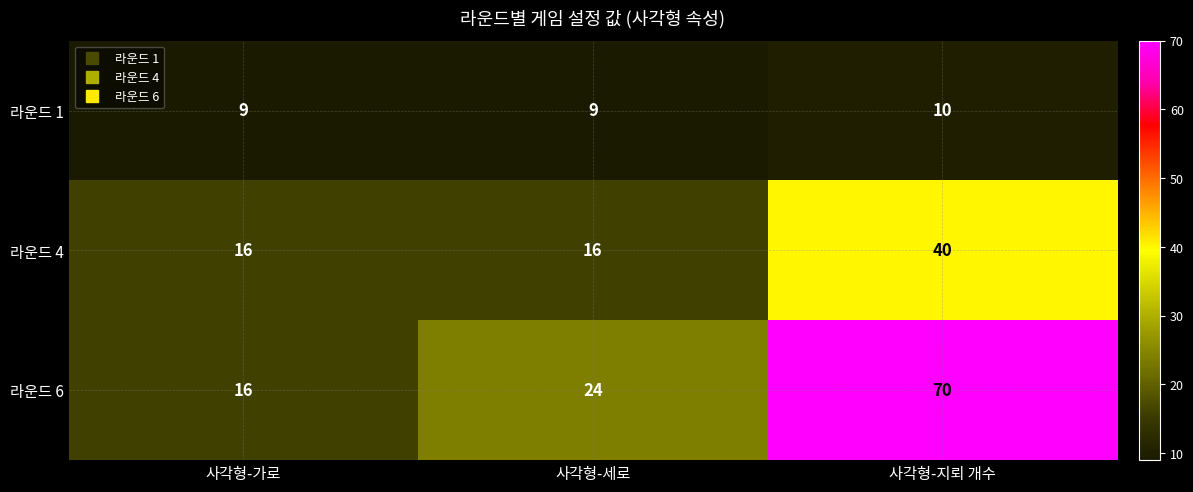

What is the difference between the maximum and minimum values in the 라운드 4 series?

24